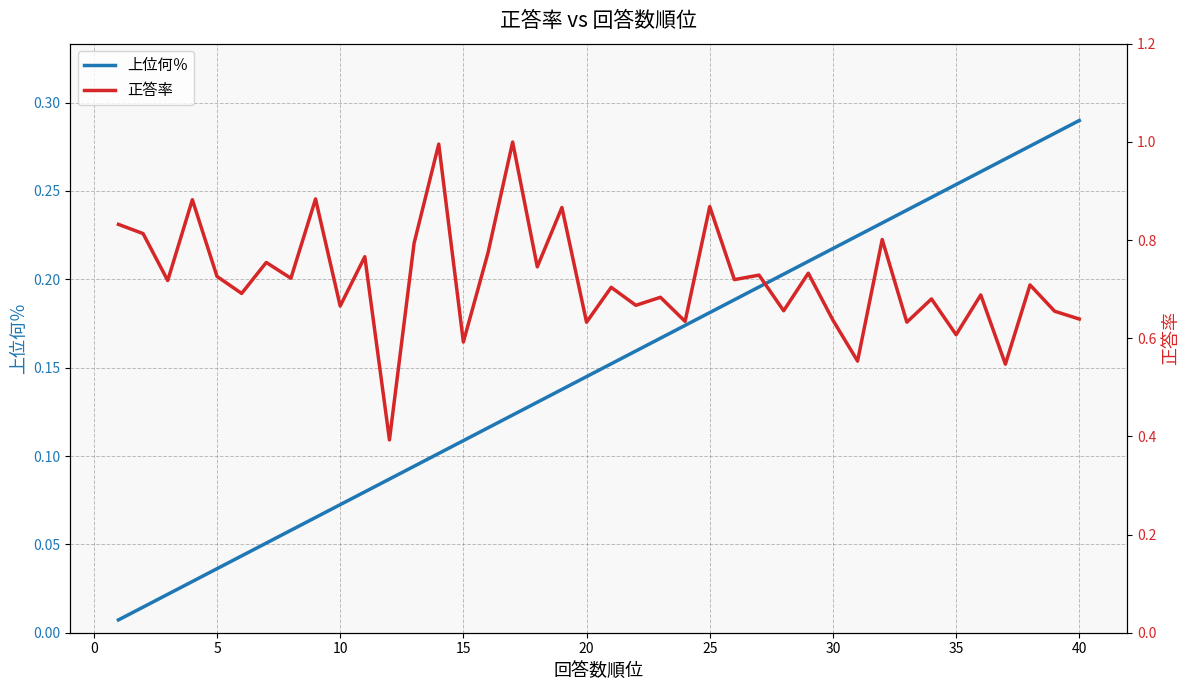

The value of 上位何％ at 10 is 0.0. True or false?

False